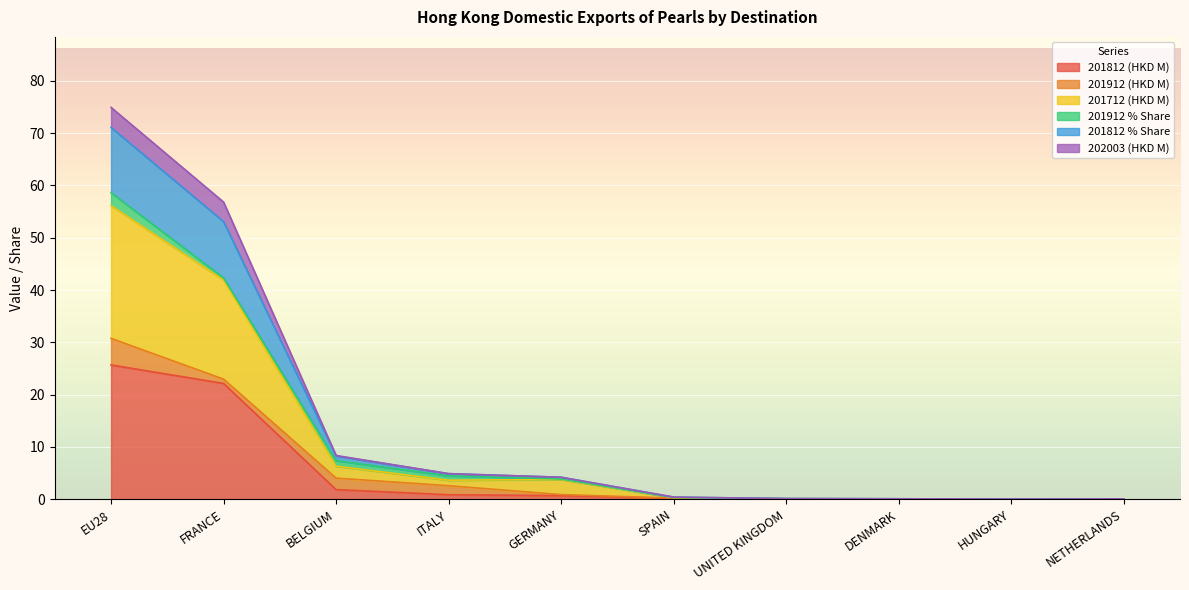

The value of 201712 (HKD M) at HUNGARY is 0.0. True or false?

False